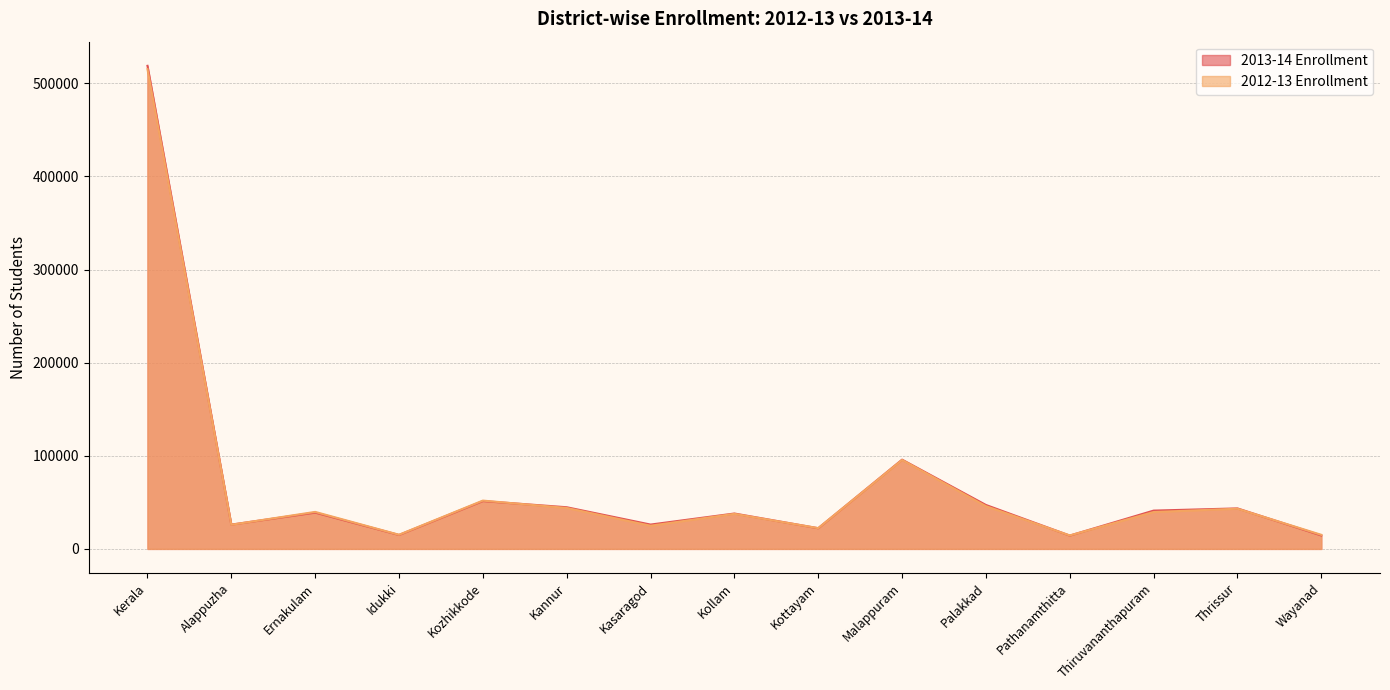

What is the label of the 12th point from the left?

Pathanamthitta